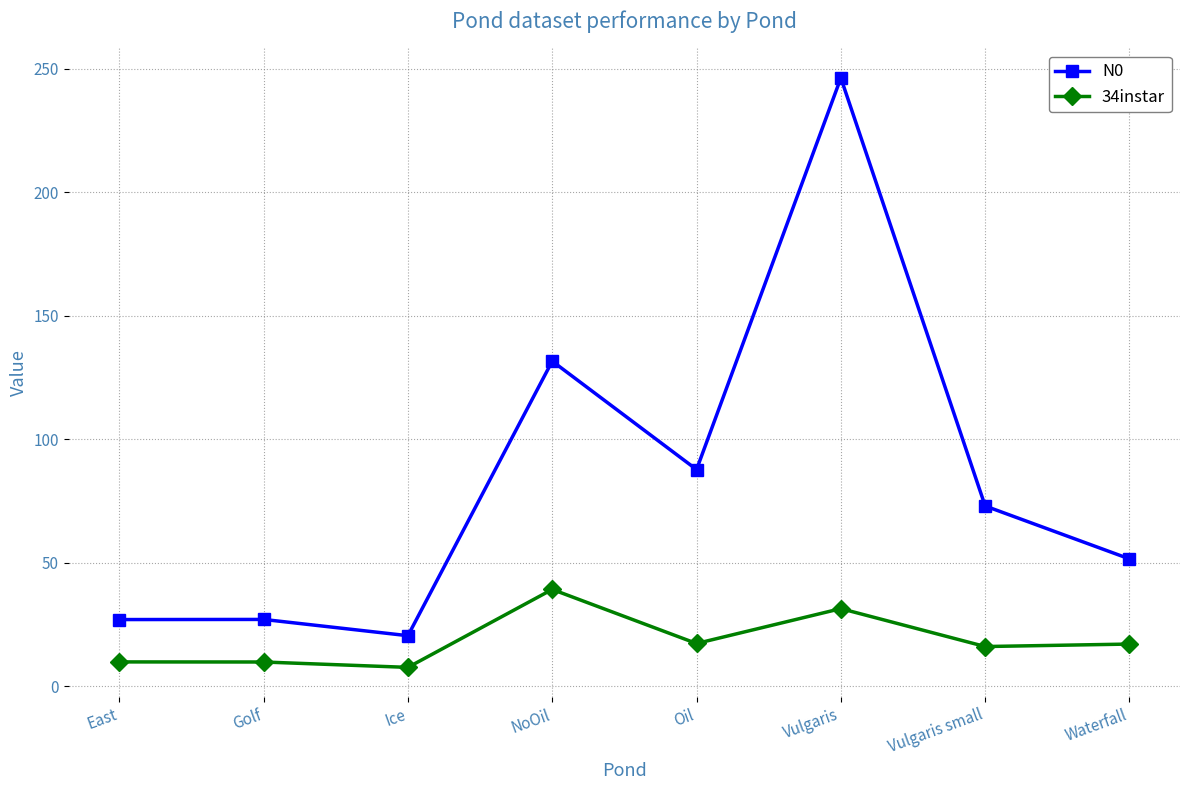

Is it true that 34instar equals 9.9 at East?

True